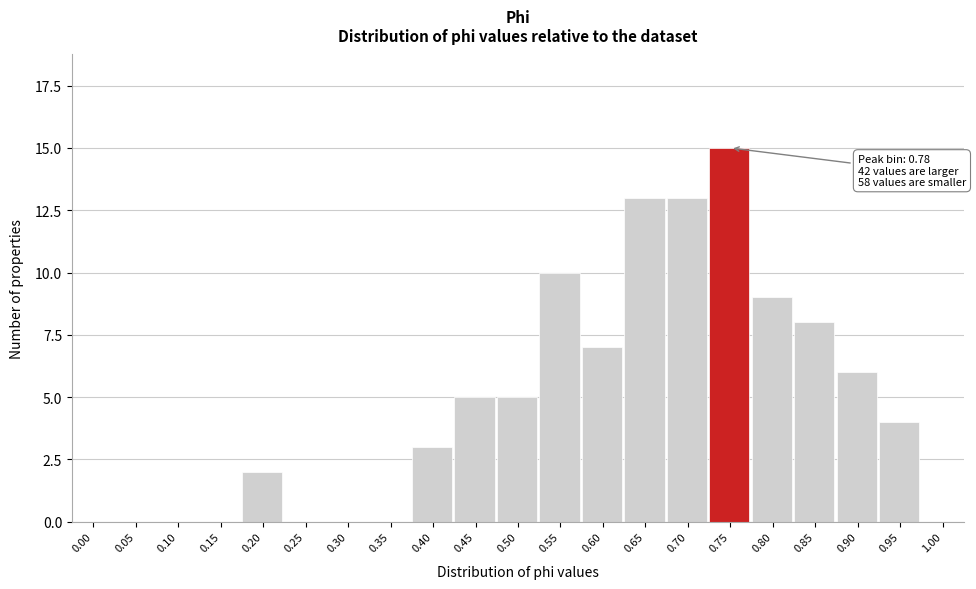

Reading left to right, list all the values displayed in this chart.

0.00=0	0.05=0	0.10=0	0.15=0	0.20=2	0.25=0	0.30=0	0.35=0	0.40=3	0.45=5	0.50=5	0.55=10	0.60=7	0.65=13	0.70=13	0.75=15	0.80=9	0.85=8	0.90=6	0.95=4	1.00=0